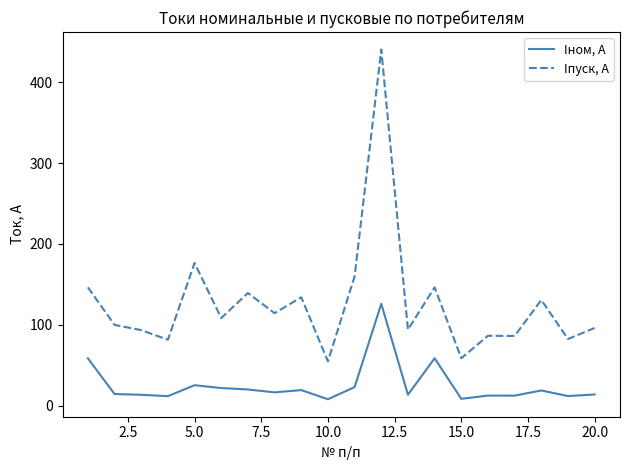

True or false: Iпуск, A and Iном, А intersect in this chart.

False